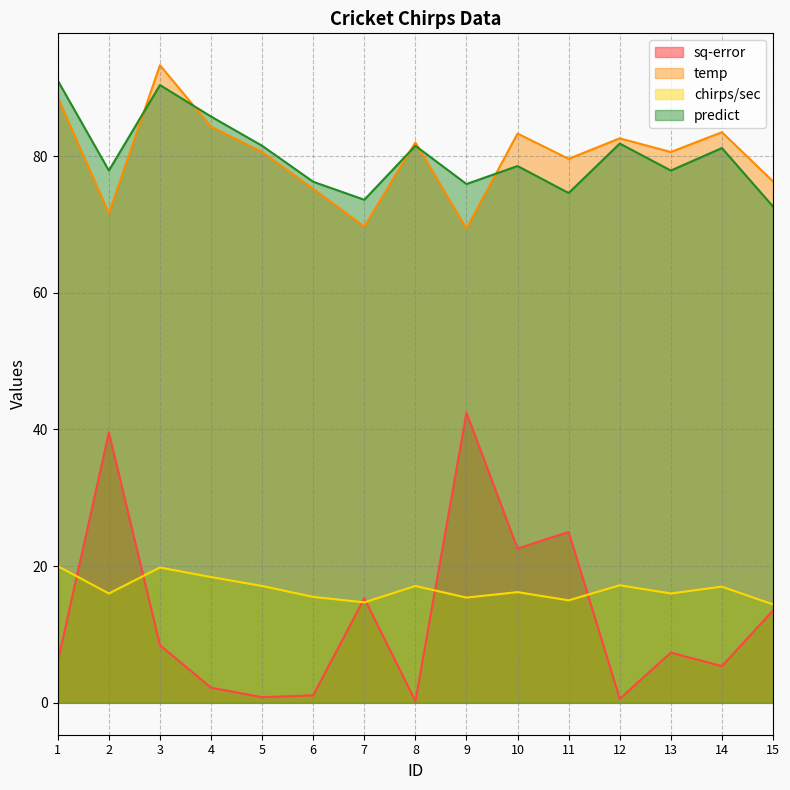

Between 4 and 5, which series saw the biggest shift?

predict